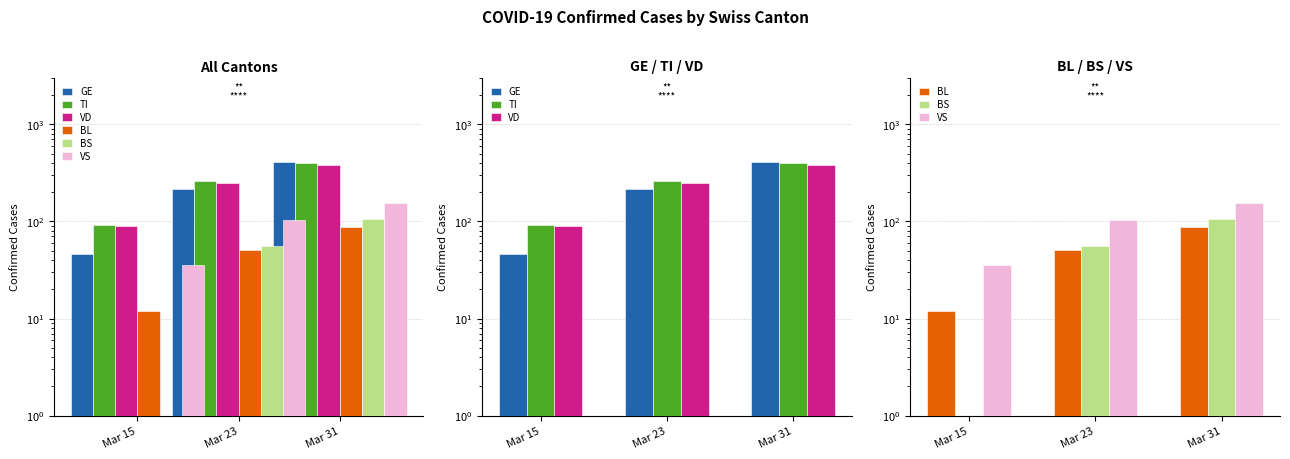

What is the value of the BL bar at the 3rd from the left?

88